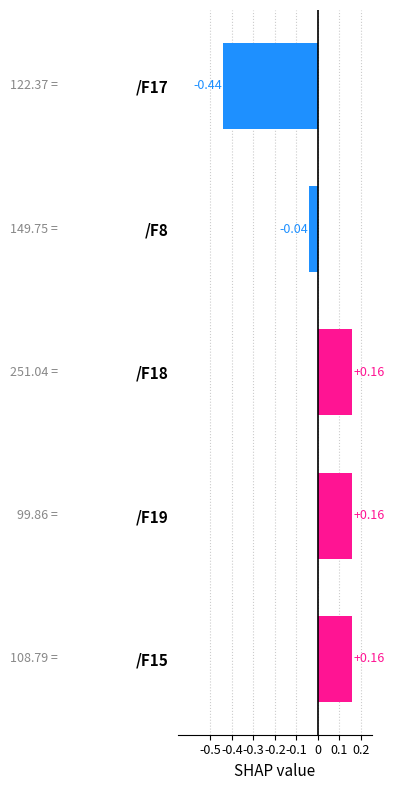

Which has a higher value, /F17 or /F8?

/F8